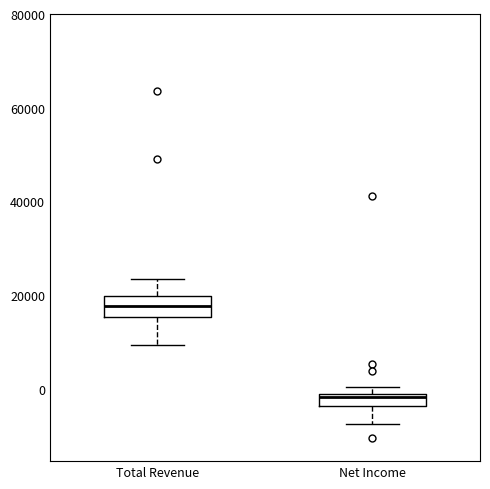

Which box has the lowest median line?

Net Income